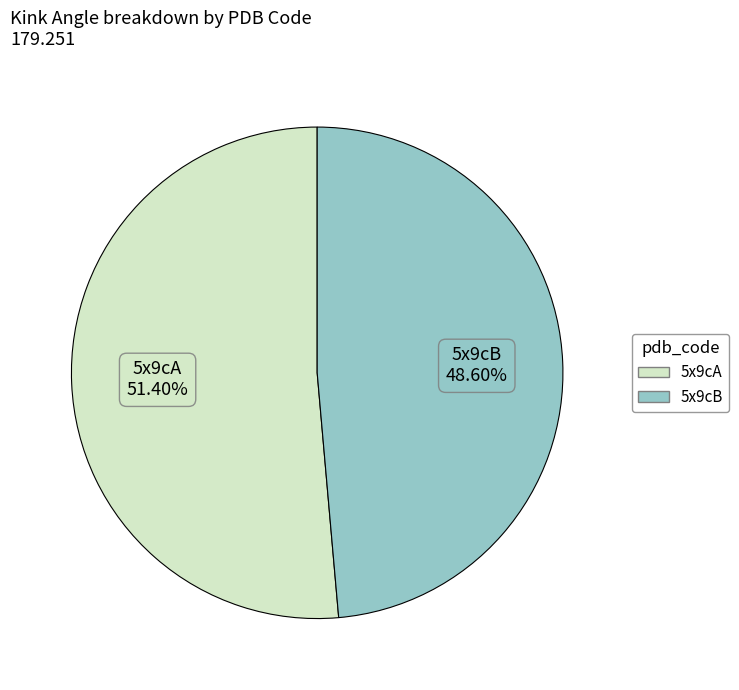

Which category has the biggest portion of the pie?

5x9cA